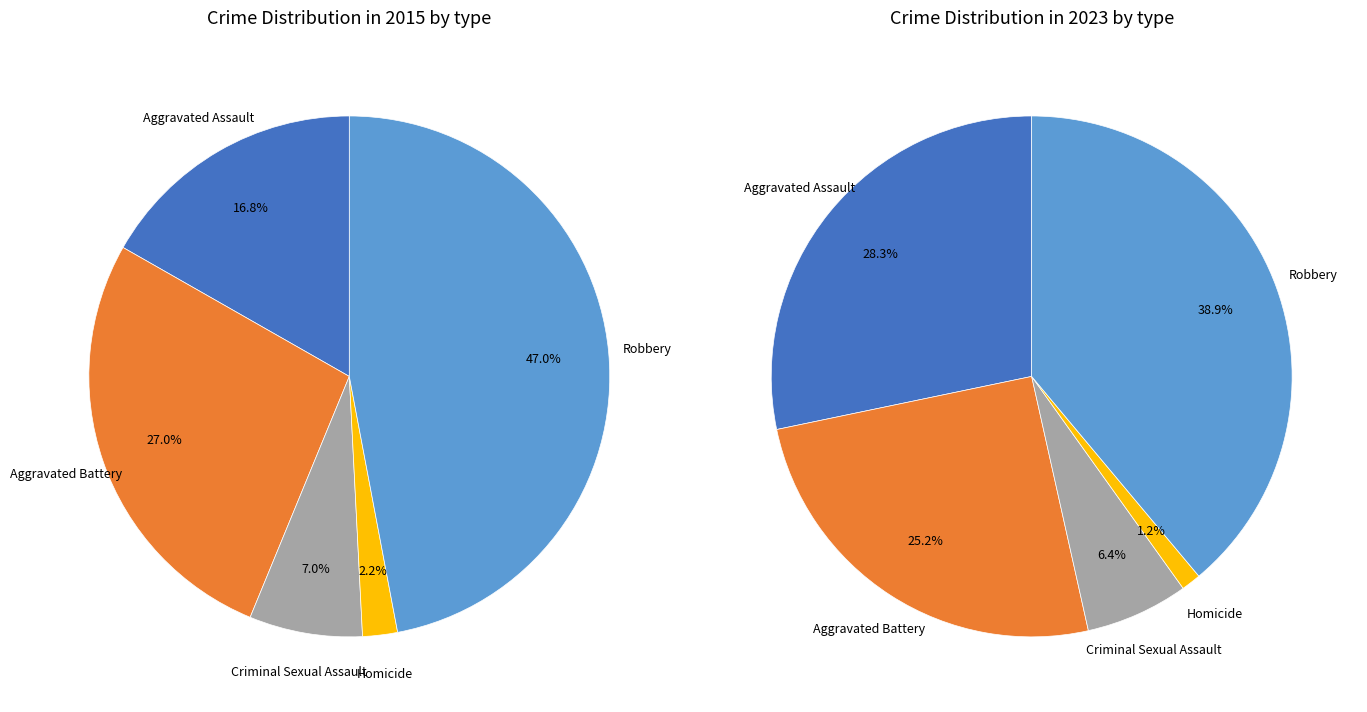

What percentage is the Aggravated Battery slice, to the nearest percent?

25%